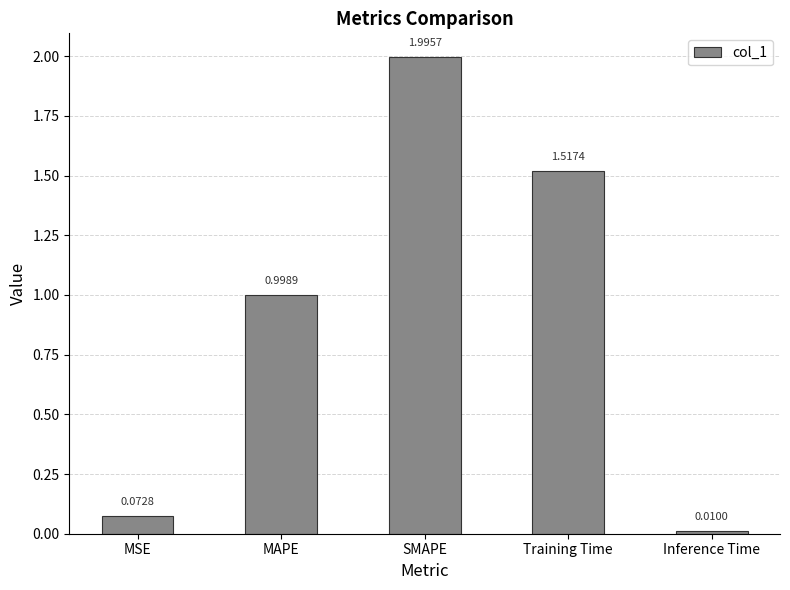

Which has a higher value, MSE or Inference Time?

MSE